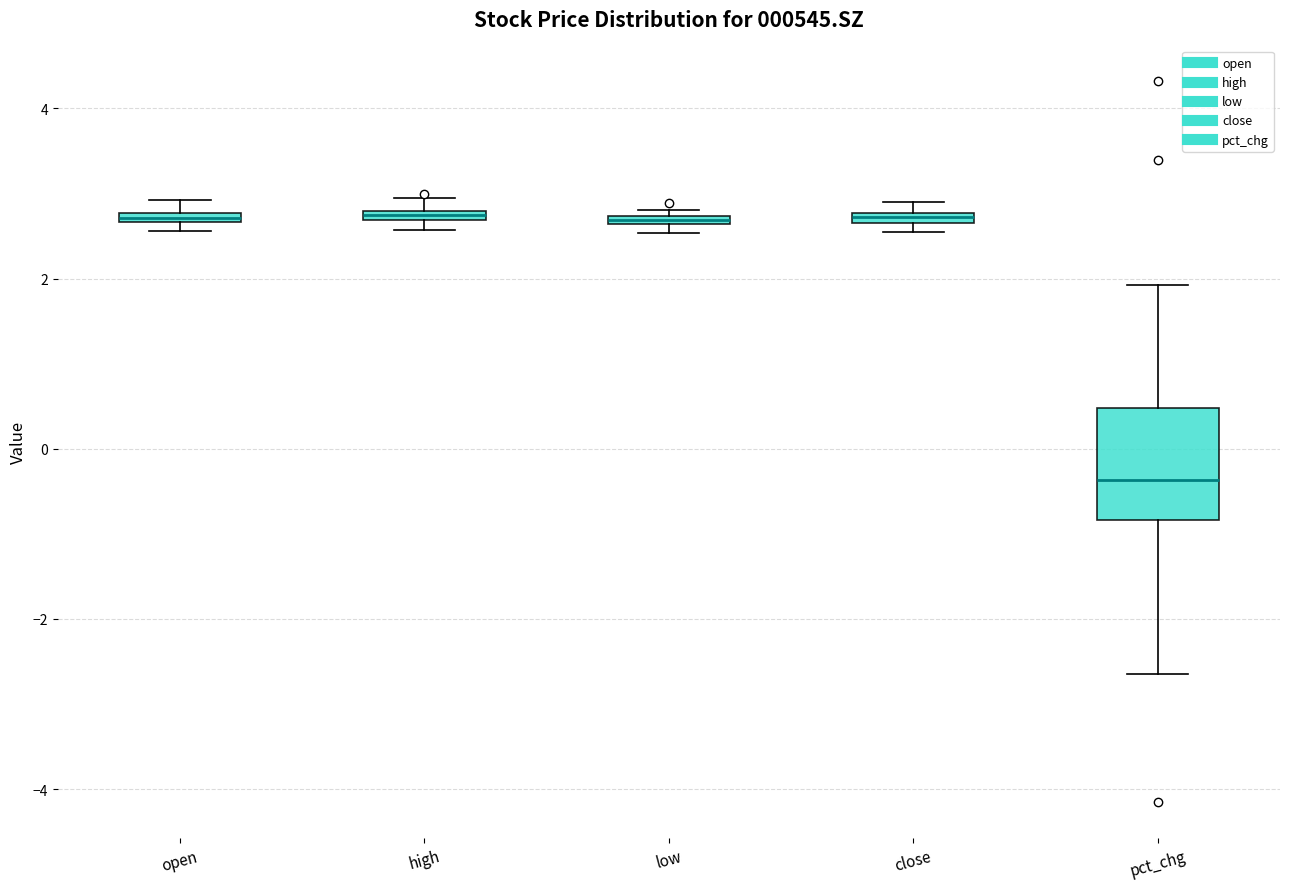

Where is the lower edge of the box for high on the y-axis? The values are not printed on the chart, so give them approximately, as read against the axis.

2.6